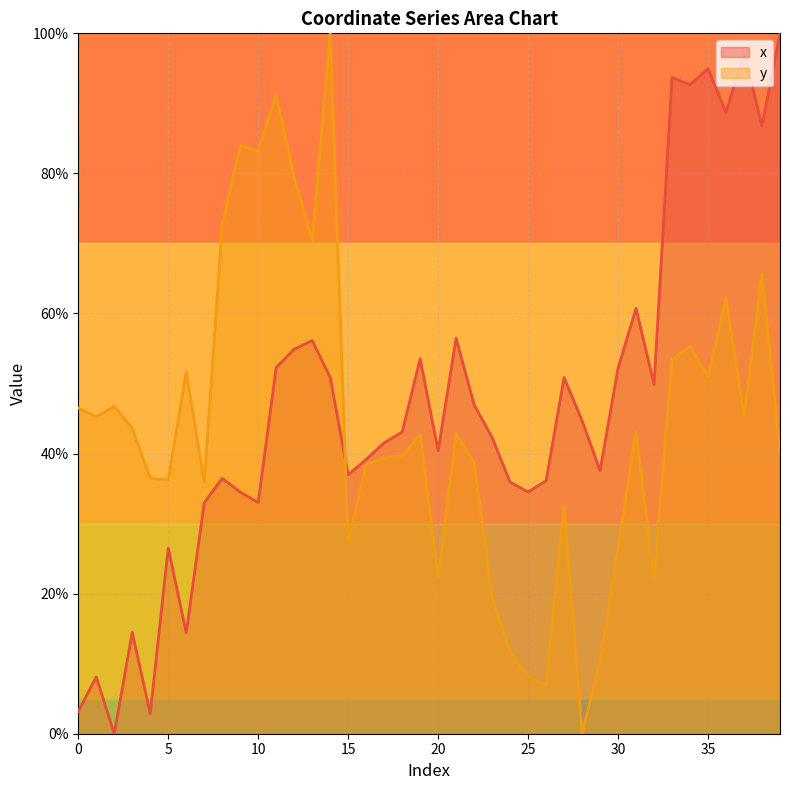

In y, how many points are lower than both neighbors (excluding endpoints)?

12